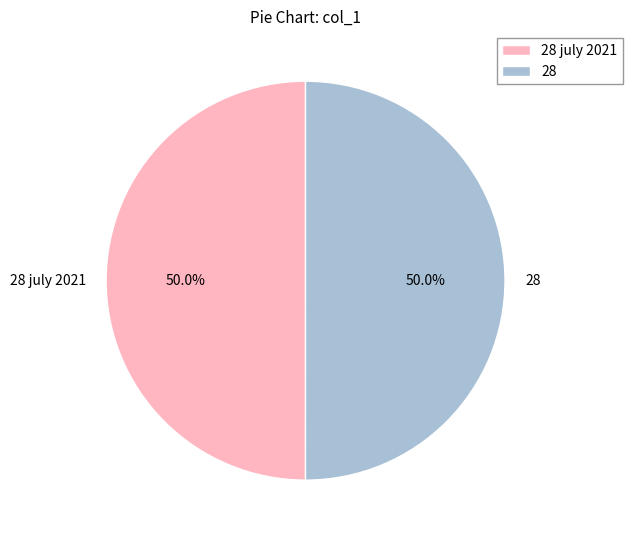

To the nearest percent, what percentage of the pie is 28?

50%